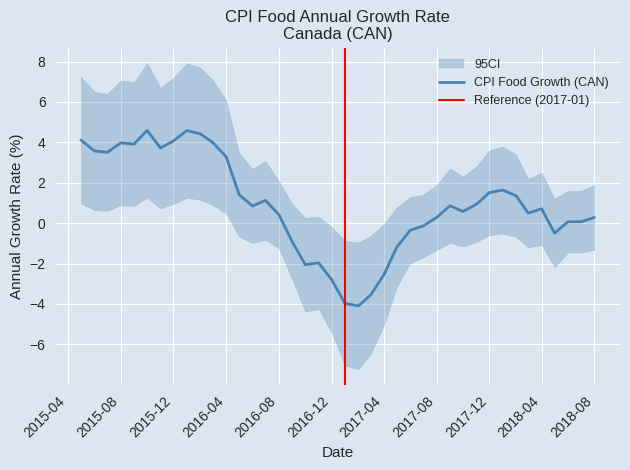

What is the change in value from 2016-06 to 2016-12?

-3.6